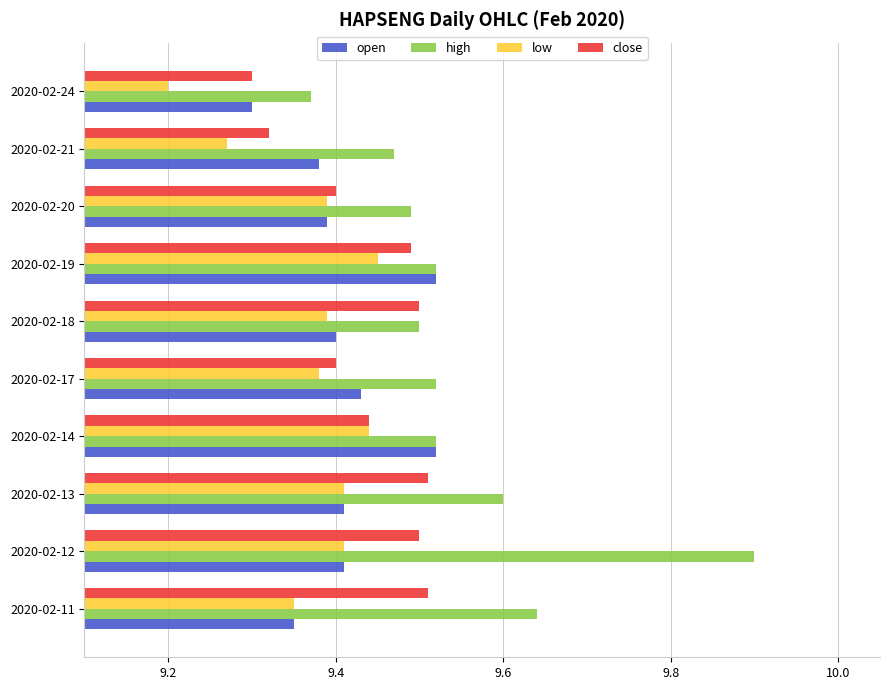

At which label does high reach its minimum?

2020-02-24